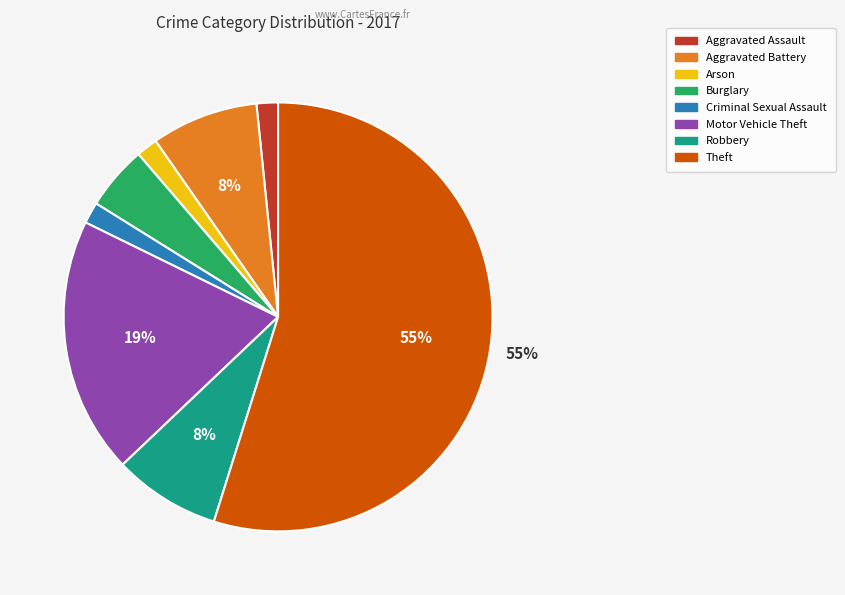

Which slice is the largest?

Theft